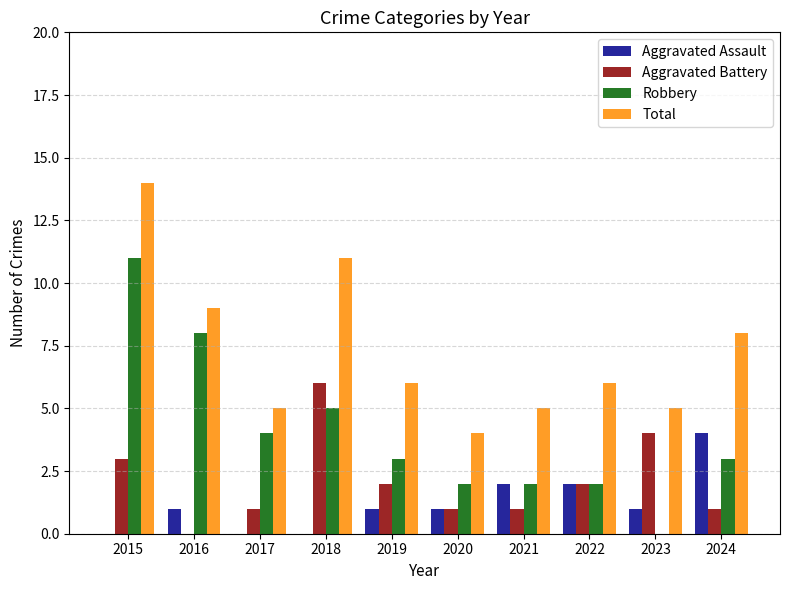

Reading left to right, extract all data points from this chart.

Aggravated Assault: 2015=0	2016=1	2017=0	2018=0	2019=1	2020=1	2021=2	2022=2	2023=1	2024=4
Aggravated Battery: 2015=3	2016=0	2017=1	2018=6	2019=2	2020=1	2021=1	2022=2	2023=4	2024=1
Robbery: 2015=11	2016=8	2017=4	2018=5	2019=3	2020=2	2021=2	2022=2	2023=0	2024=3
Total: 2015=14	2016=9	2017=5	2018=11	2019=6	2020=4	2021=5	2022=6	2023=5	2024=8